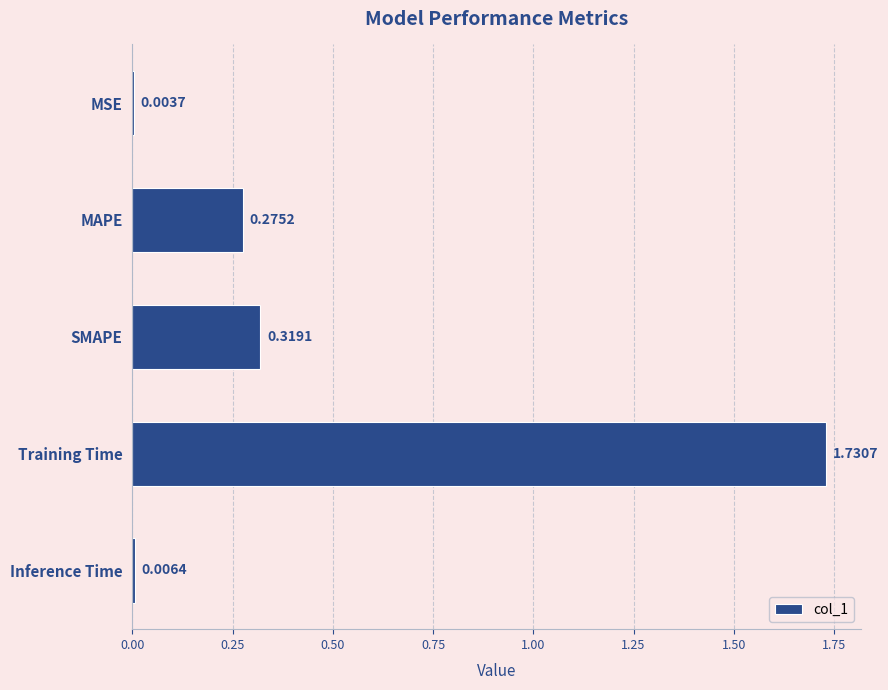

What is the sum of the values at MAPE and SMAPE?

0.6